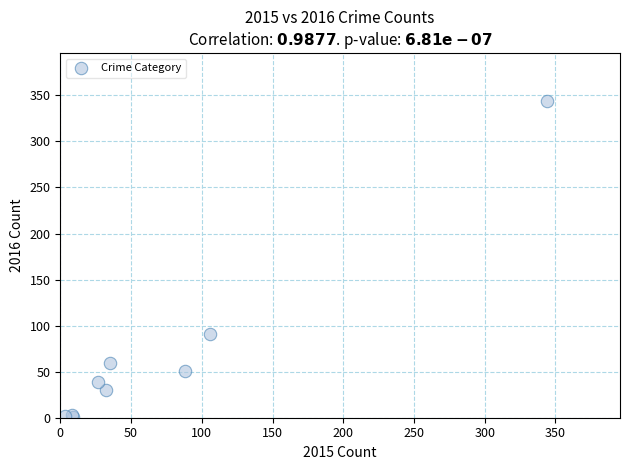

What Y value in the scatter plot is closest to 172?

91